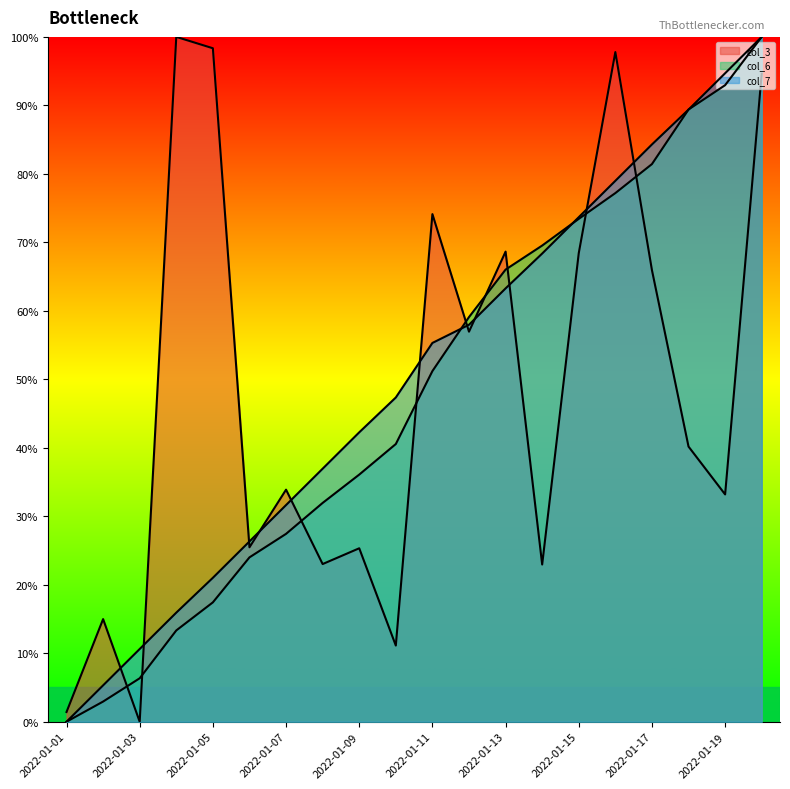

Reading left to right, transcribe all the data shown in this chart.

col_3: 2022-01-01=1.4	2022-01-02=15.0	2022-01-03=0.0	2022-01-04=100.0	2022-01-05=98.3	2022-01-06=25.5	2022-01-07=33.9	2022-01-08=23.0	2022-01-09=25.3	2022-01-10=11.1	2022-01-11=74.1	2022-01-12=57.0	2022-01-13=68.6	2022-01-14=23.0	2022-01-15=68.4	2022-01-16=97.8	2022-01-17=65.9	2022-01-18=40.2	2022-01-19=33.2	2022-01-20=94.6
col_6: 2022-01-01=0.0	2022-01-02=2.9	2022-01-03=6.3	2022-01-04=13.3	2022-01-05=17.4	2022-01-06=24.0	2022-01-07=27.4	2022-01-08=31.9	2022-01-09=36.1	2022-01-10=40.6	2022-01-11=51.2	2022-01-12=59.1	2022-01-13=66.0	2022-01-14=69.5	2022-01-15=73.4	2022-01-16=77.2	2022-01-17=81.4	2022-01-18=89.4	2022-01-19=92.9	2022-01-20=100.0
col_7: 2022-01-01=0.0	2022-01-02=5.3	2022-01-03=10.6	2022-01-04=15.9	2022-01-05=21.0	2022-01-06=26.3	2022-01-07=31.6	2022-01-08=36.9	2022-01-09=42.3	2022-01-10=47.3	2022-01-11=55.3	2022-01-12=58.0	2022-01-13=63.3	2022-01-14=68.4	2022-01-15=73.7	2022-01-16=79.0	2022-01-17=84.3	2022-01-18=89.4	2022-01-19=94.7	2022-01-20=100.0